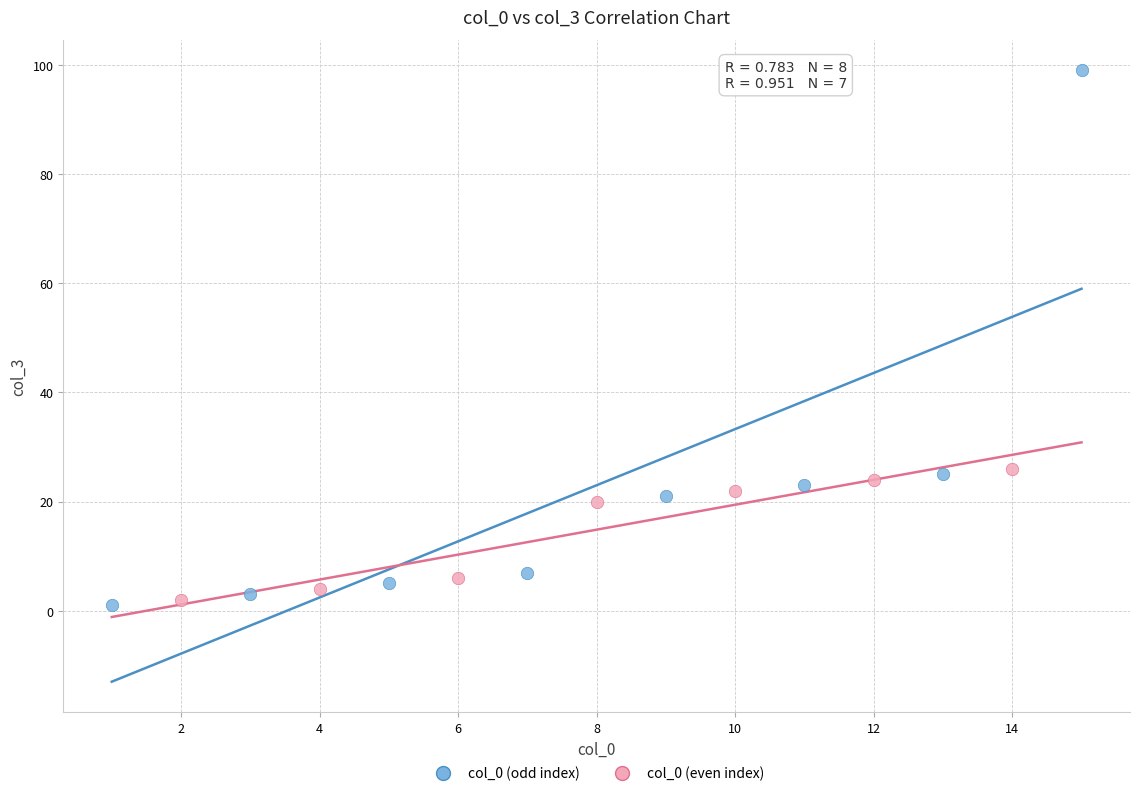

Which series has the largest Y range (max minus min)?

col_0 (odd index)